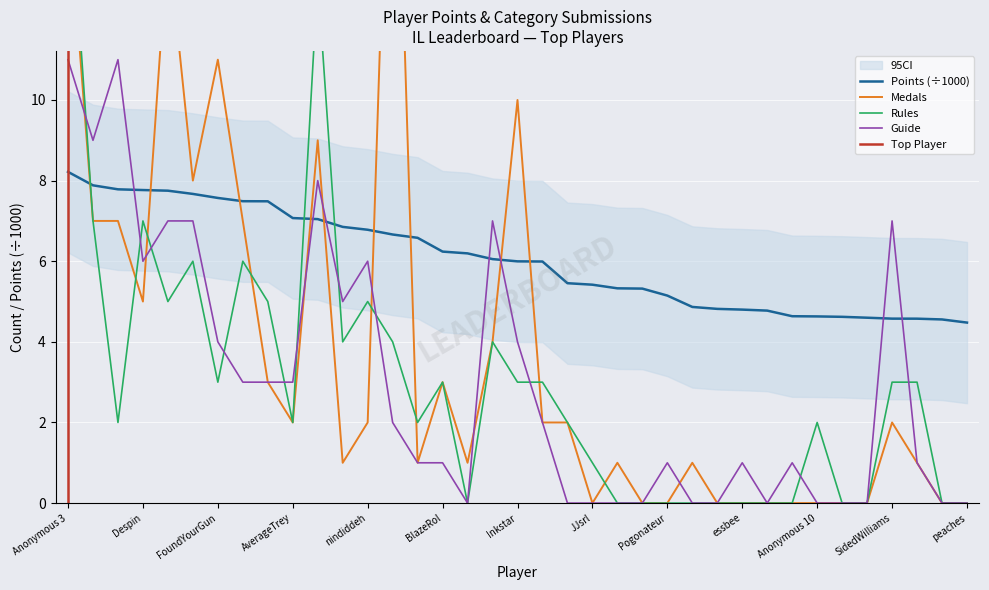

At how many categories does at least one series exceed 15?

2